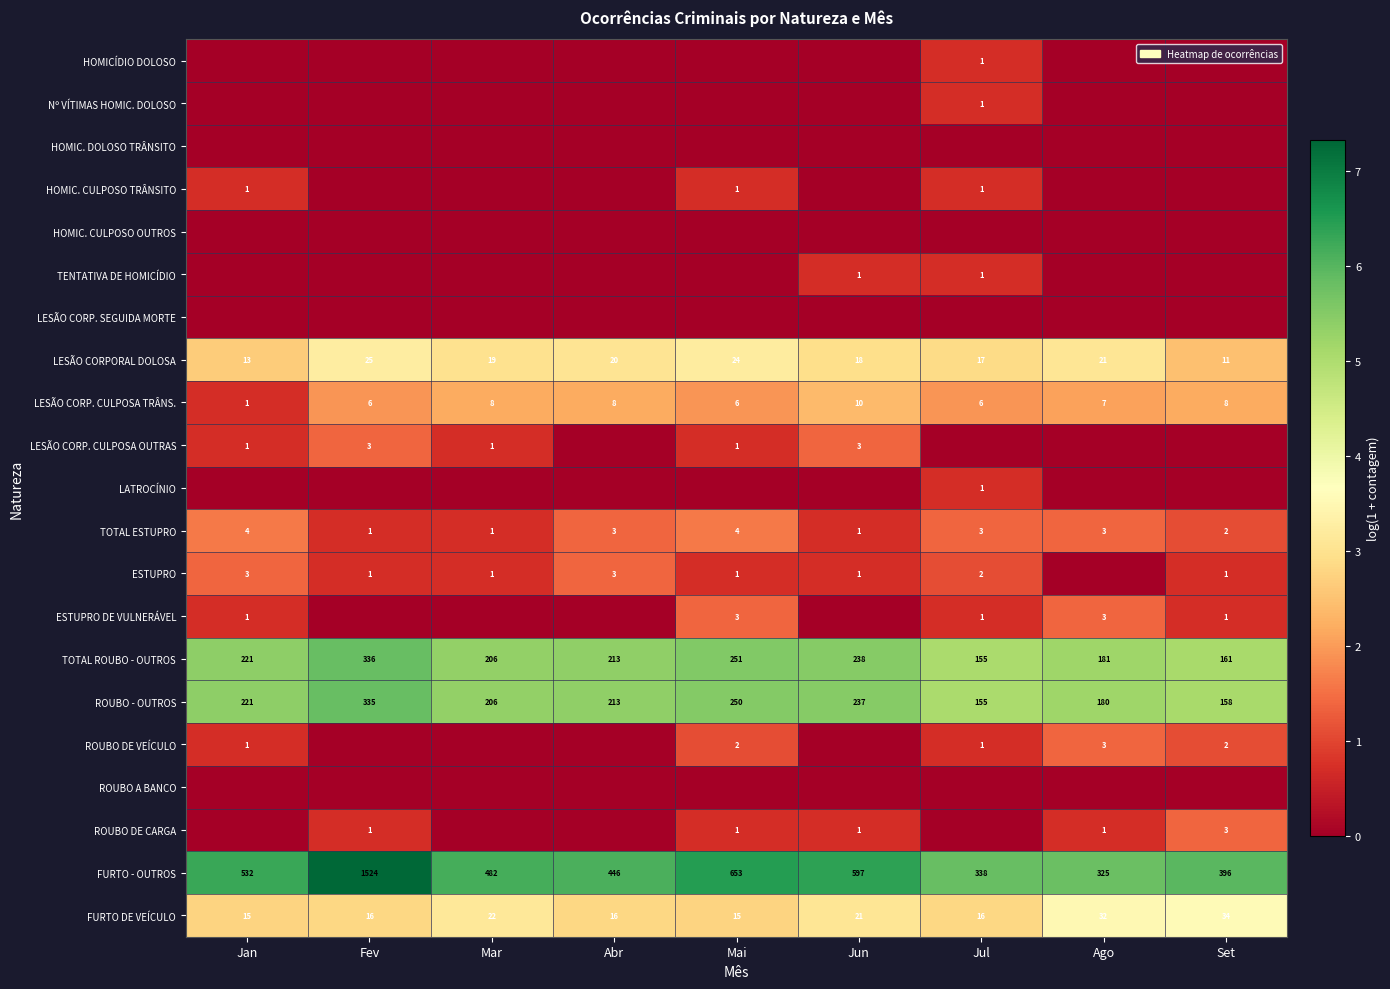

The value of LESÃO CORPORAL DOLOSA at Set is 18. True or false?

False